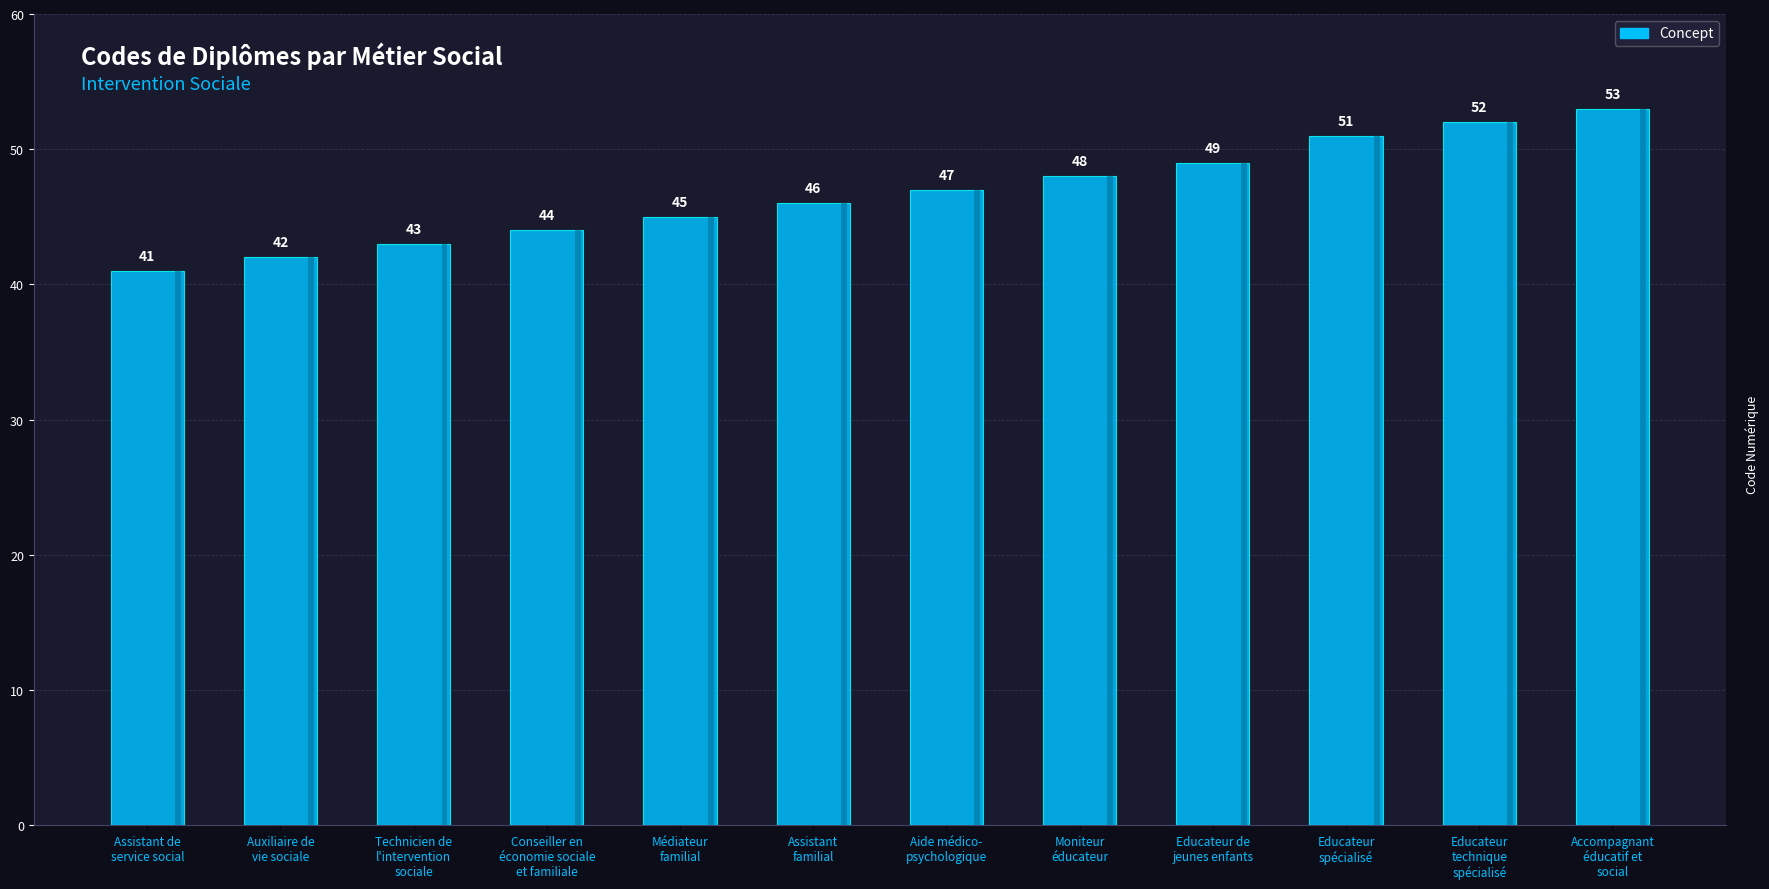

True or false: the data shows 51 at Educateur
spécialisé.

True